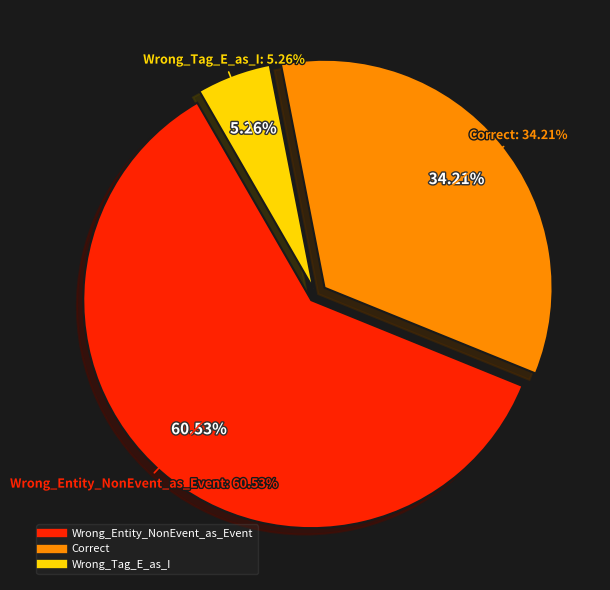

What is the largest slice in the pie chart?

Wrong_Entity_NonEvent_as_Event